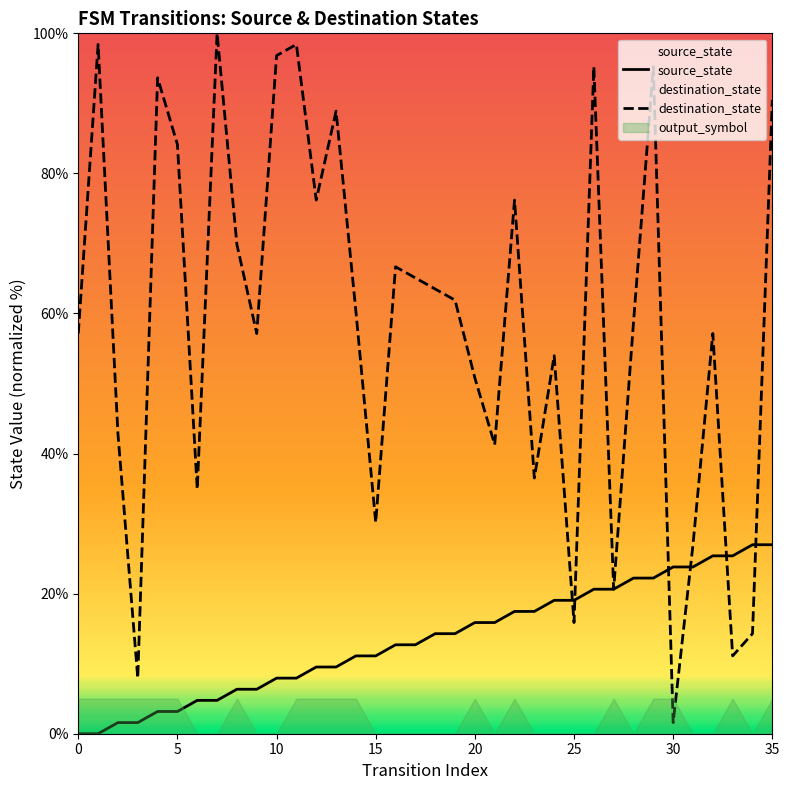

Reading right to left, transcribe all the data shown in this chart.

source_state: 27.0	27.0	25.4	25.4	23.8	23.8	22.2	22.2	20.6	20.6	19.0	19.0	17.5	17.5	15.9	15.9	14.3	14.3	12.7	12.7	11.1	11.1	9.5	9.5	7.9	7.9	6.3	6.3	4.8	4.8	3.2	3.2	1.6	1.6	0.0	0.0
destination_state: 90.5	14.3	11.1	57.1	27.0	1.6	95.2	58.7	20.6	95.2	15.9	54.0	36.5	76.2	41.3	50.8	61.9	63.5	65.1	66.7	30.2	60.3	88.9	76.2	98.4	96.8	57.1	69.8	100.0	34.9	84.1	93.7	7.9	42.9	98.4	57.1